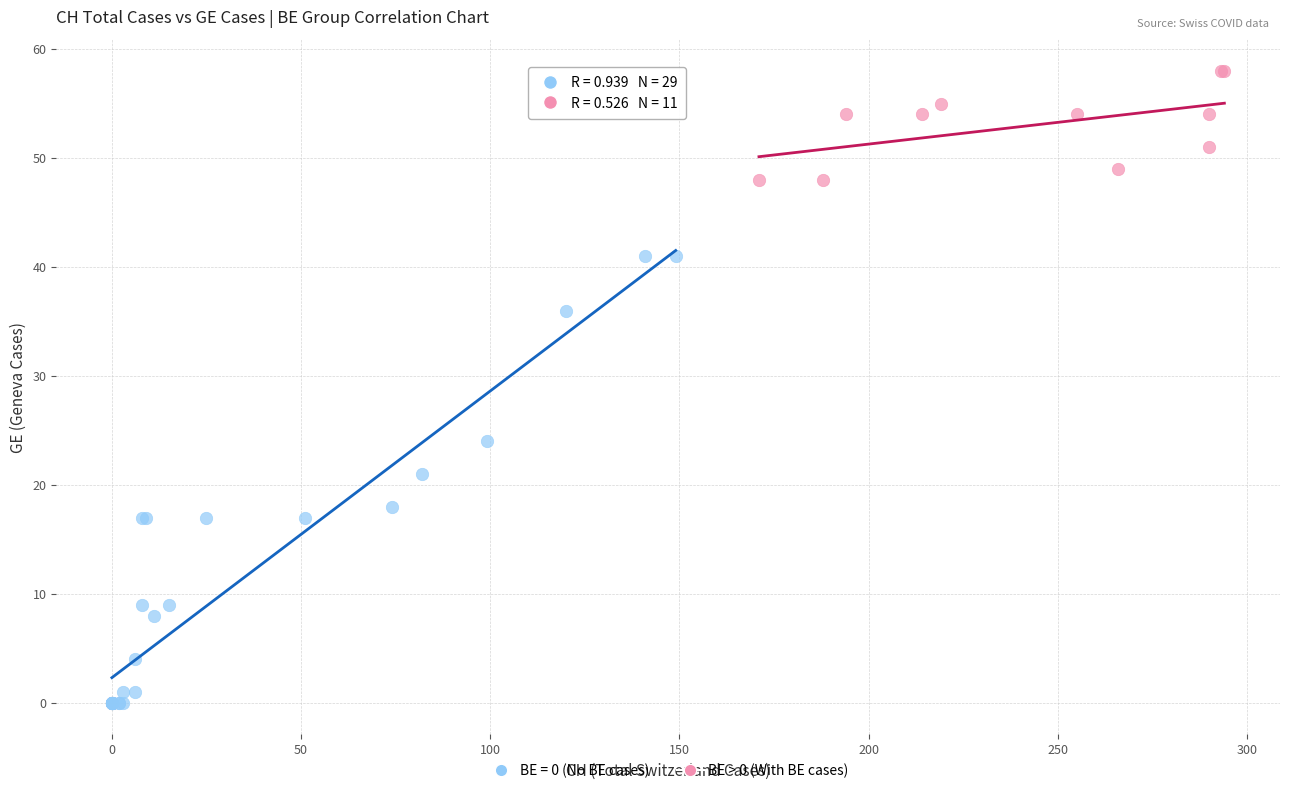

Which series reaches the minimum Y coordinate?

BE = 0 (No BE cases)